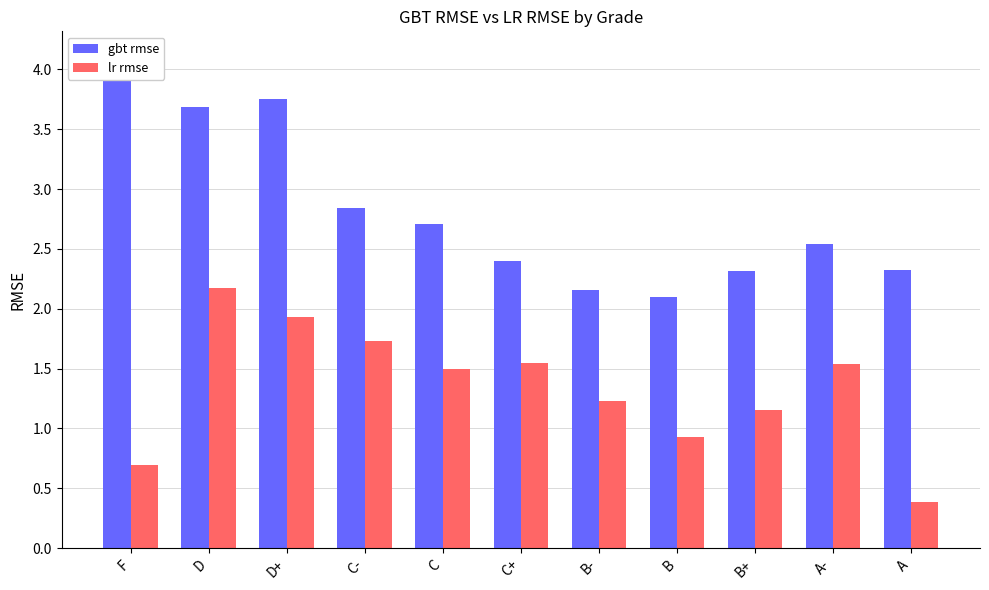

At how many categories does at least one series exceed 0?

11